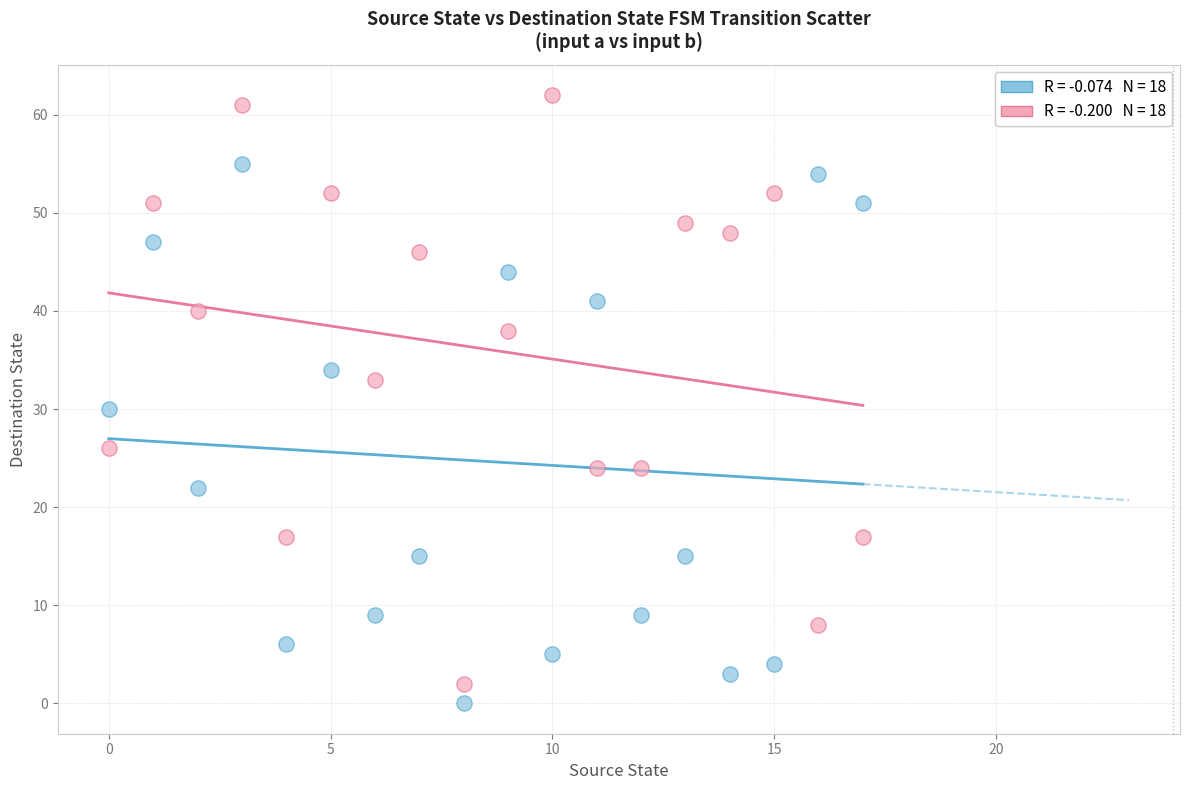

Across all series, what Y value is closest to 31?

30